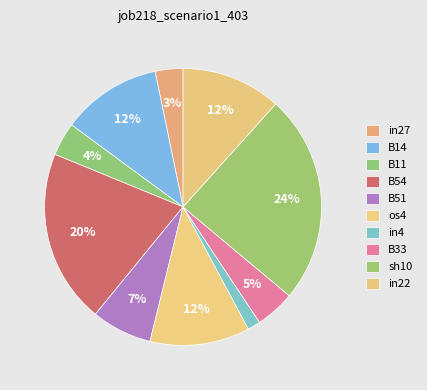

Does in27 account for over 50% of the chart?

No